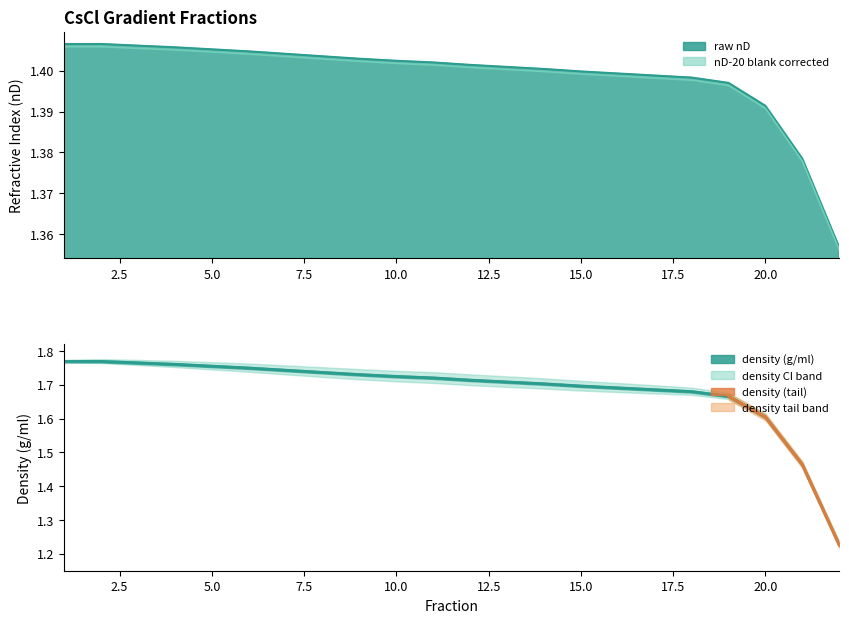

The nD-20 blank corrected series shows 2.4 at 15. True or false?

False